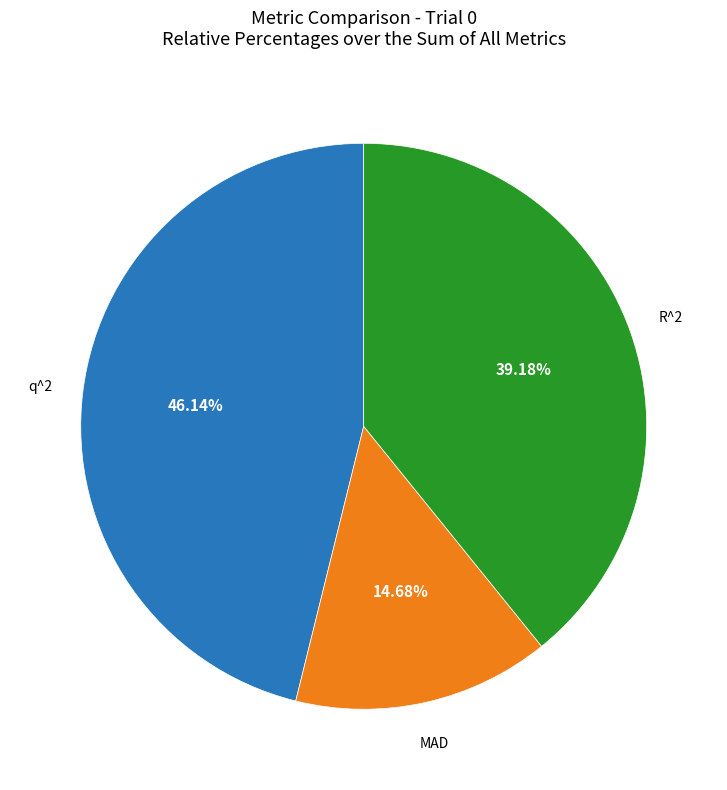

Does any single category account for the majority?

No